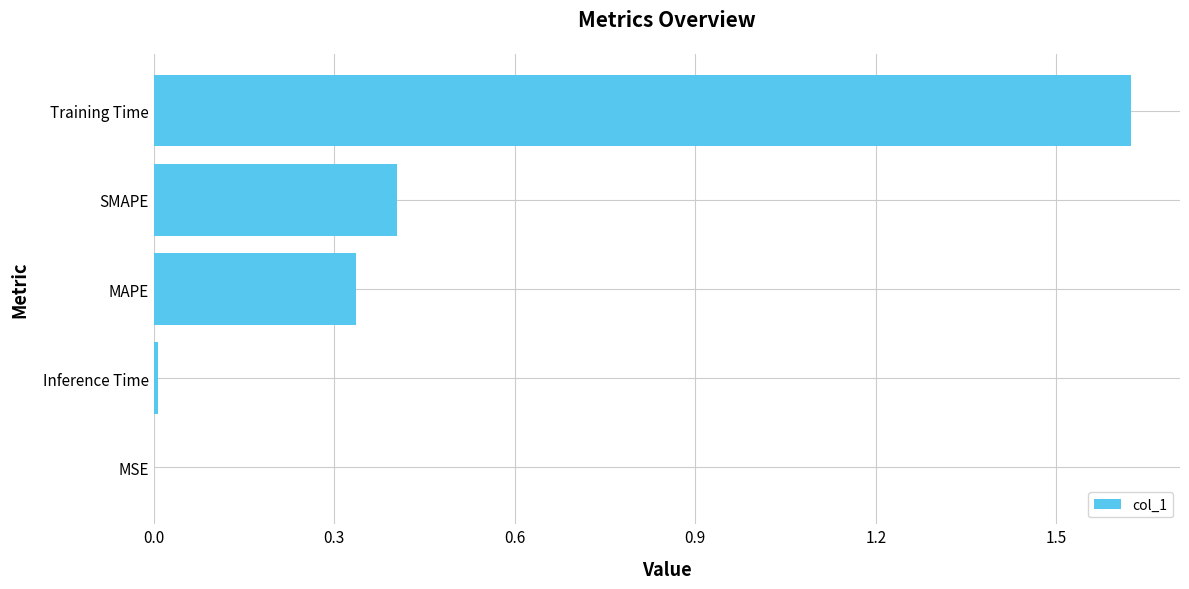

Is it true that the value at Inference Time is 0.0?

True